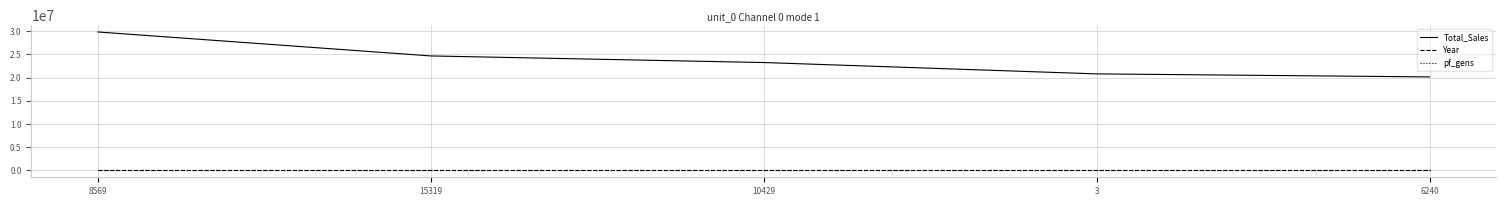

True or false: Total_Sales and pf_gens cross at least once.

False